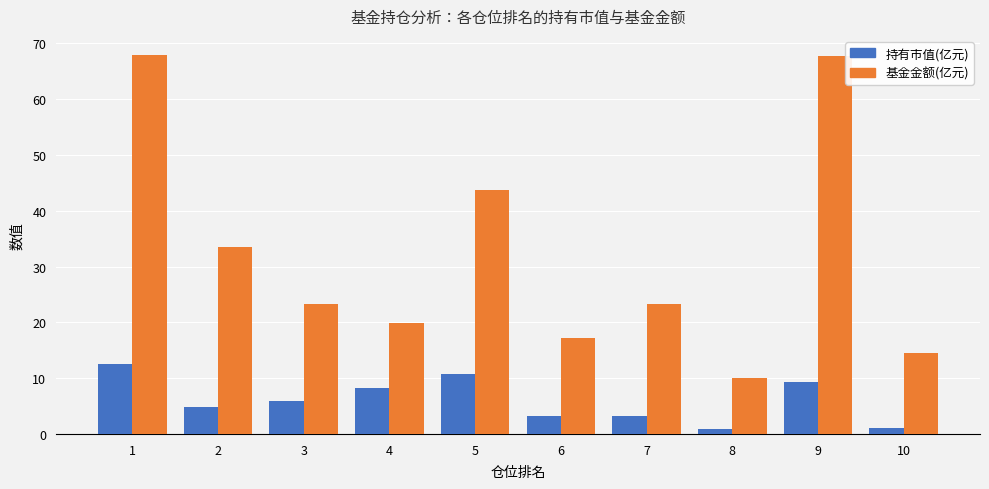

What is the spread (max minus min) of values at 7?

20.1